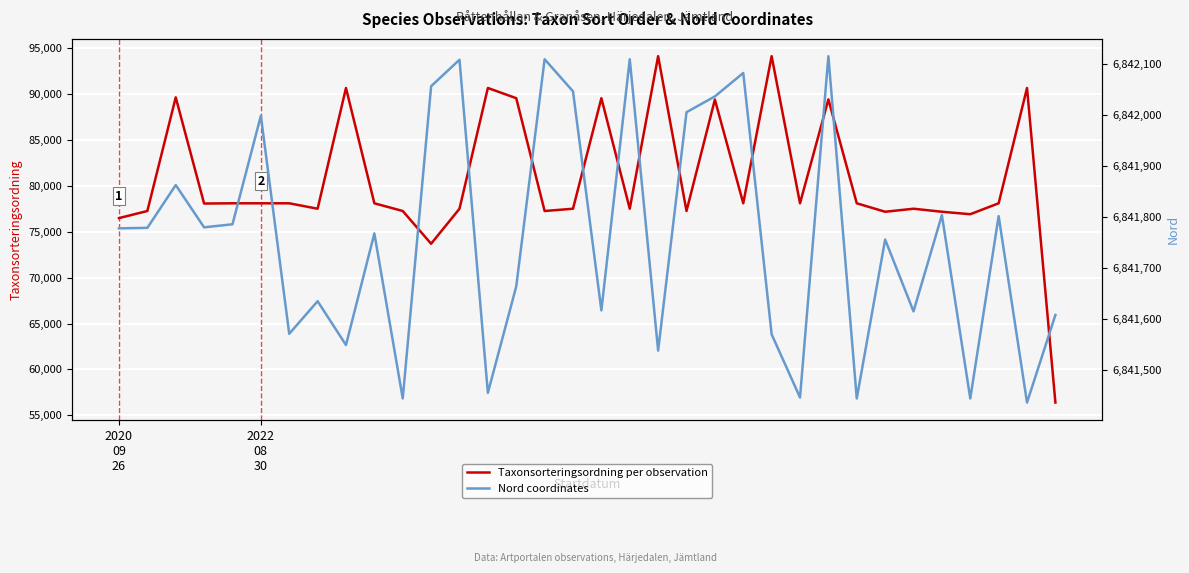

At which category does Nord coordinates reach its first local valley?

3